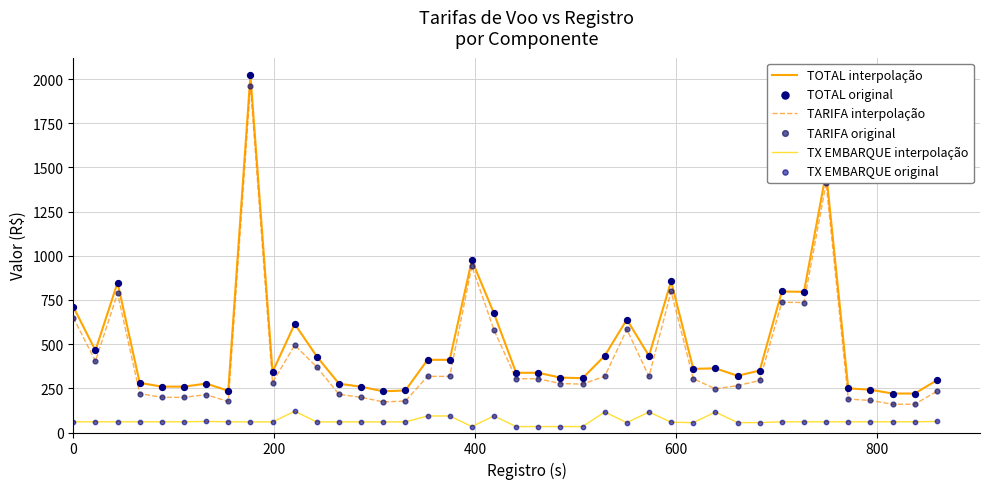

What is the difference between the maximum and minimum values in the TX EMBARQUE interpolação series?

86.2